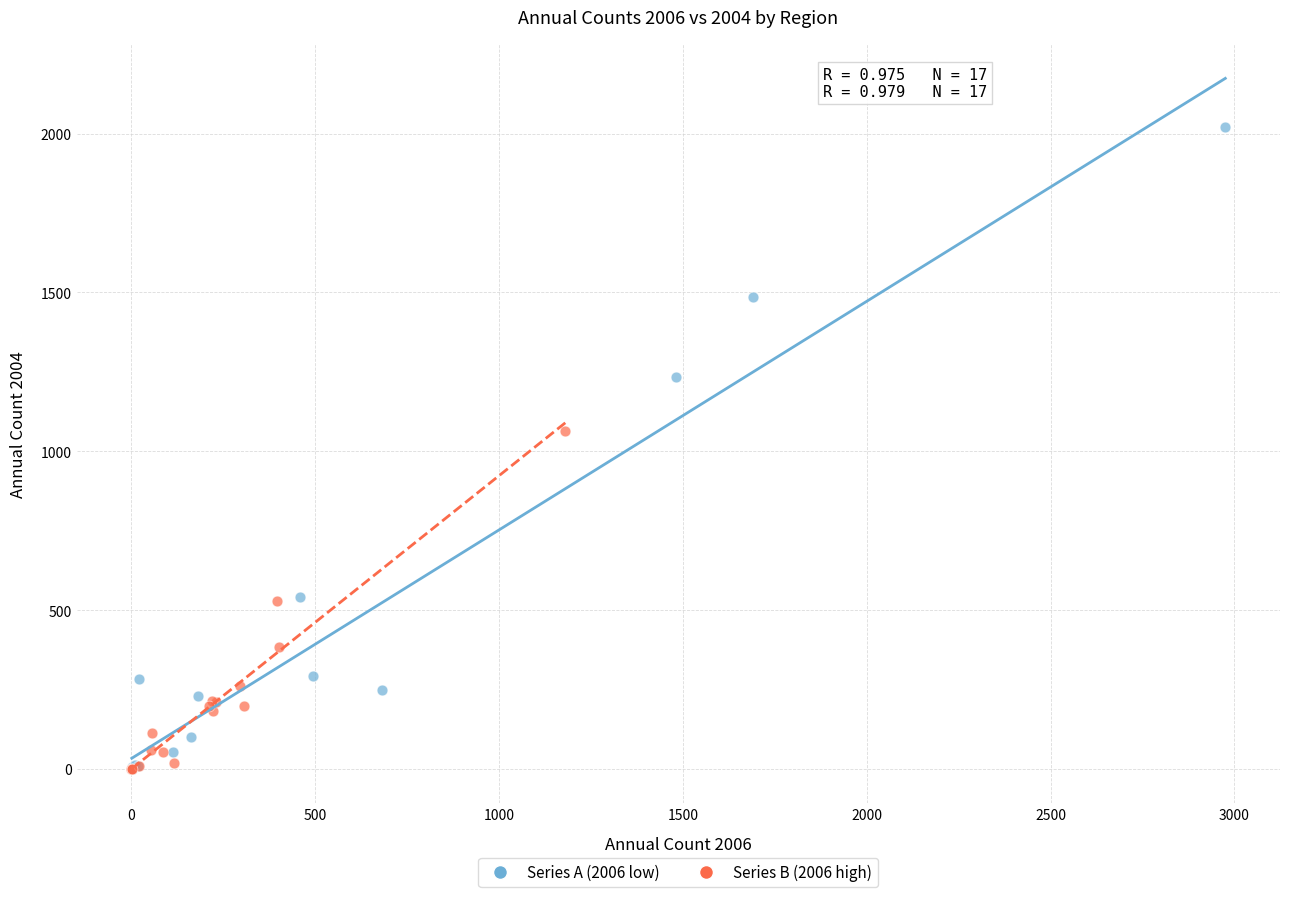

Which series contains the highest Y value?

Series A (2006 low)